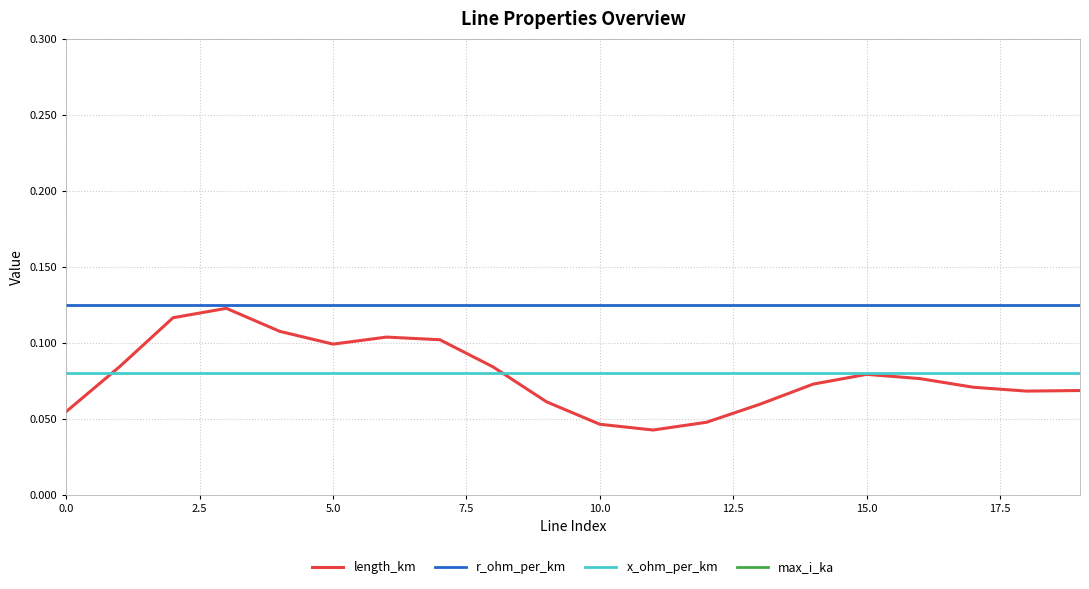

True or false: max_i_ka has more than 2 points higher than both neighbors.

False